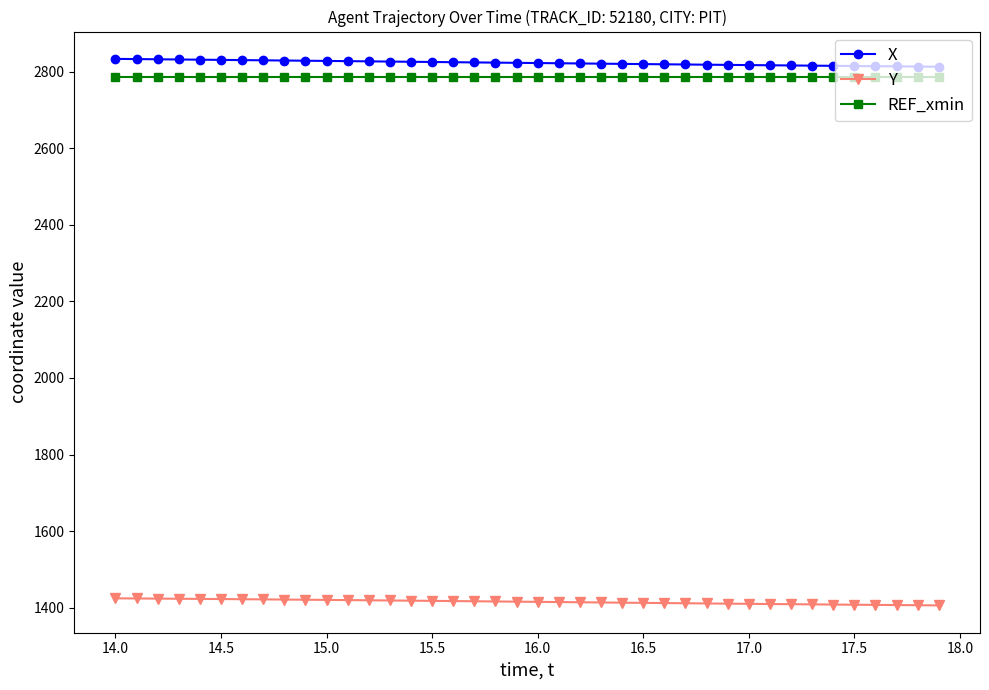

What is the smallest value displayed?

1405.9